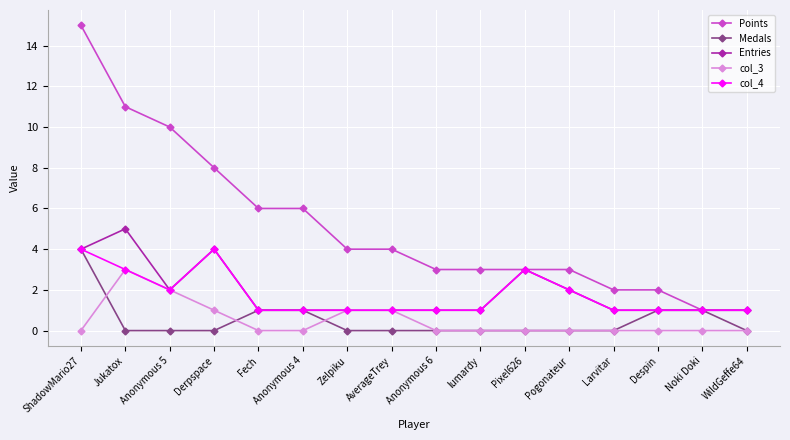

At which category is the sum across all series the highest?

ShadowMario27